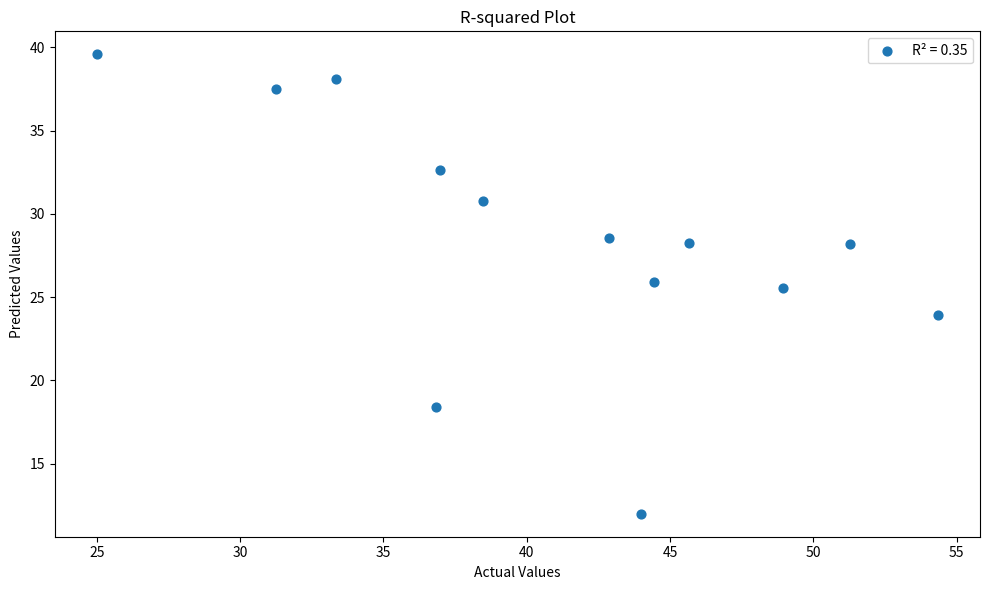

What Y value in the scatter plot is closest to 25?

25.5